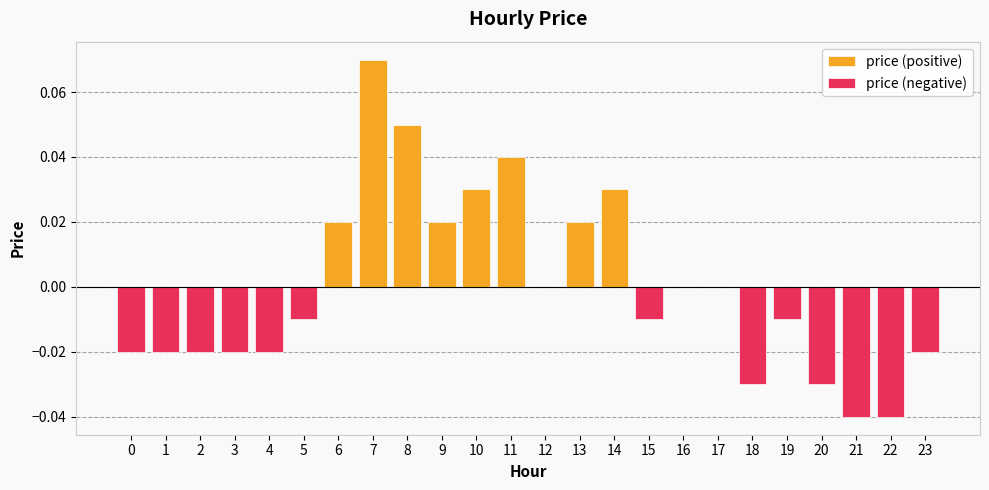

Which series has the largest range (max minus min)?

price (positive)